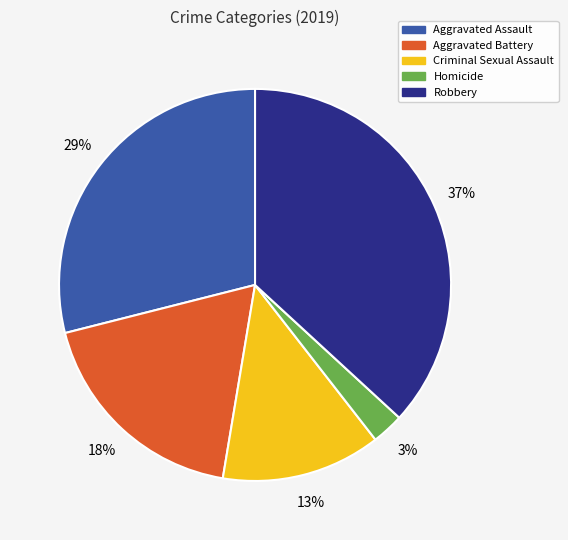

What percentage is the Criminal Sexual Assault slice, to the nearest percent?

13%